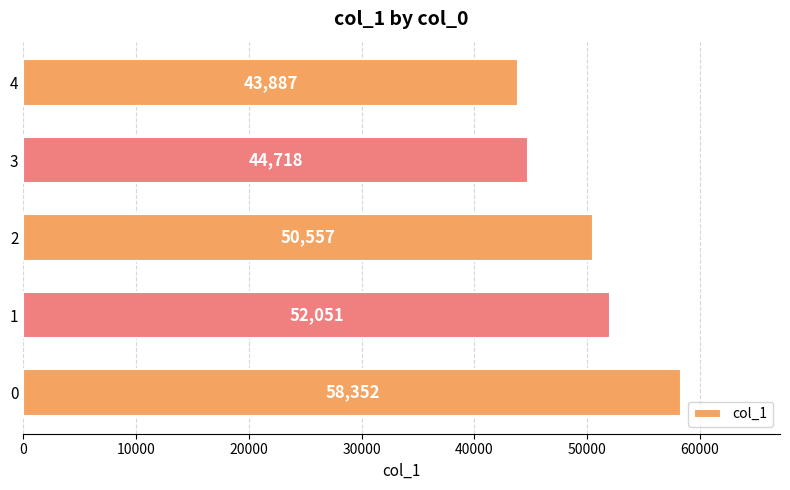

List the labels in order of value, smallest first.

4, 3, 2, 1, 0